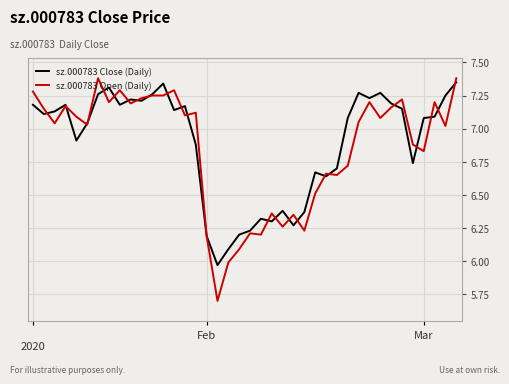

How many distinct data groups are displayed?

2